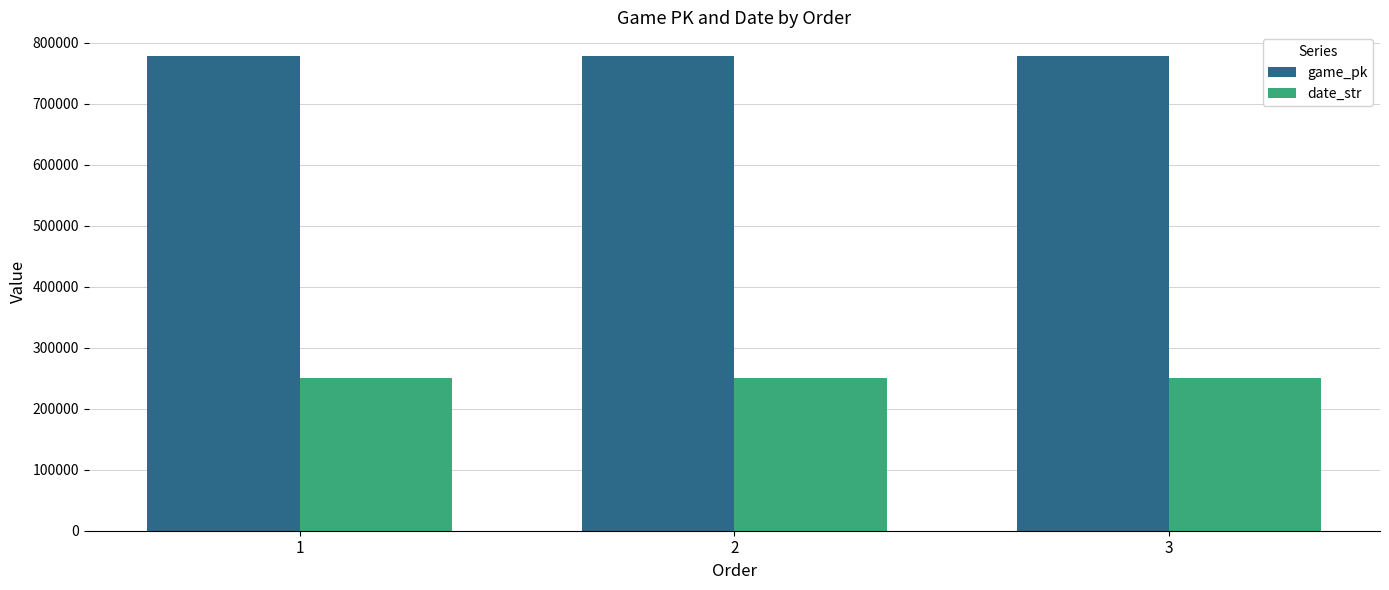

The value of game_pk at 2 is 778170. True or false?

True